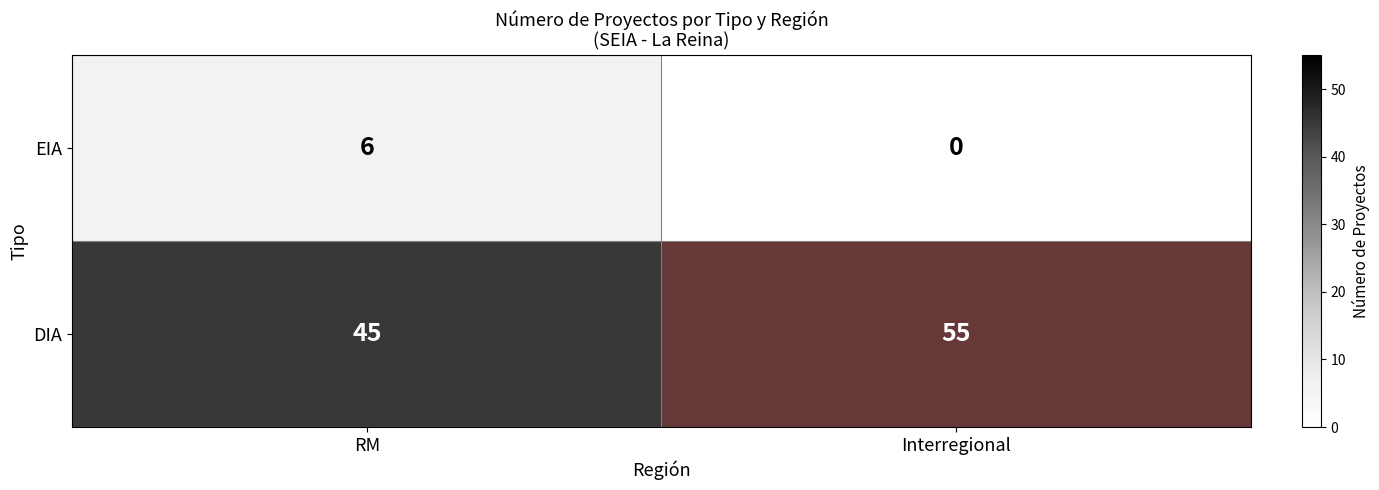

Which series changed the most between RM and Interregional?

DIA